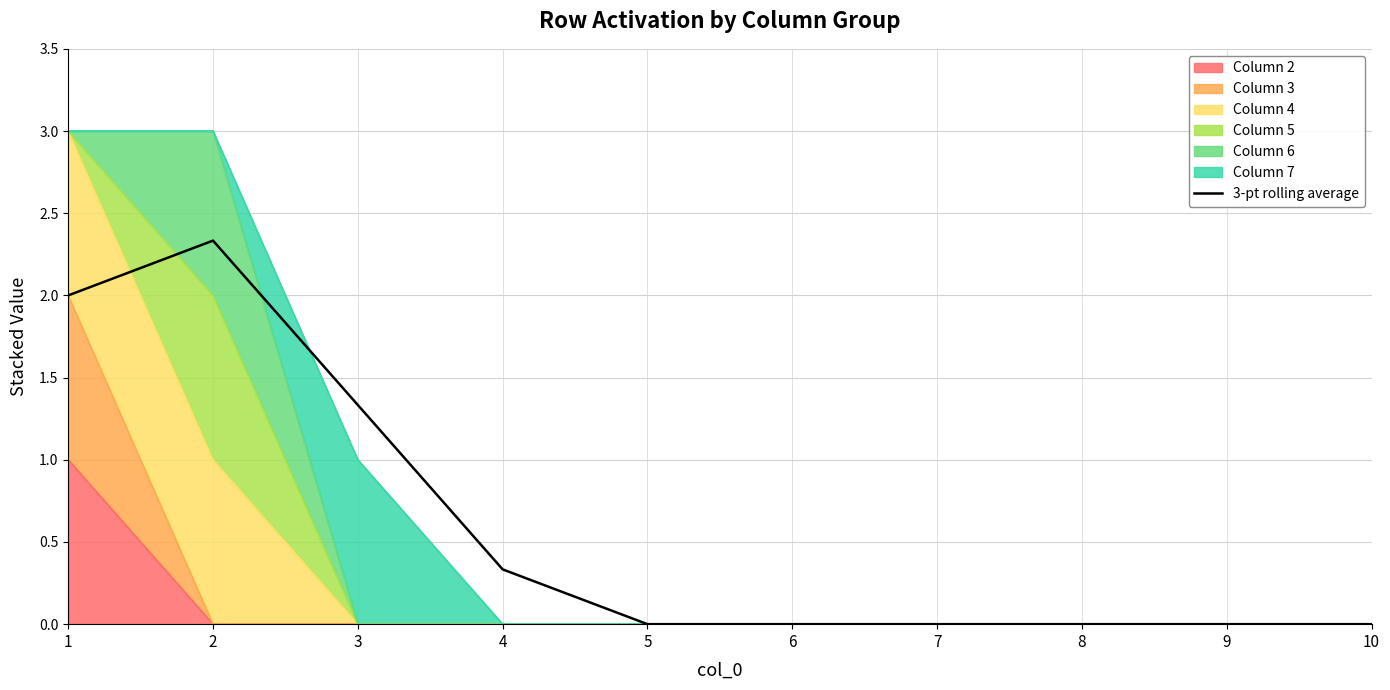

Reading right to left, extract all data points from this chart.

0.0	0.0	0.0	0.0	0.0	0.0	0.3	1.3	2.3	2.0